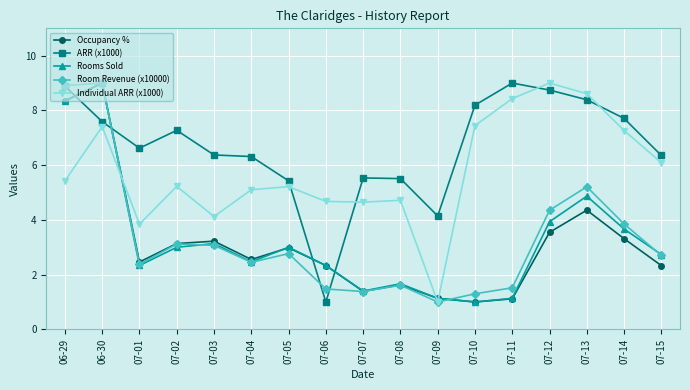

Which series ends up on top after the final intersection of ARR (x1000) and Rooms Sold?

ARR (x1000)